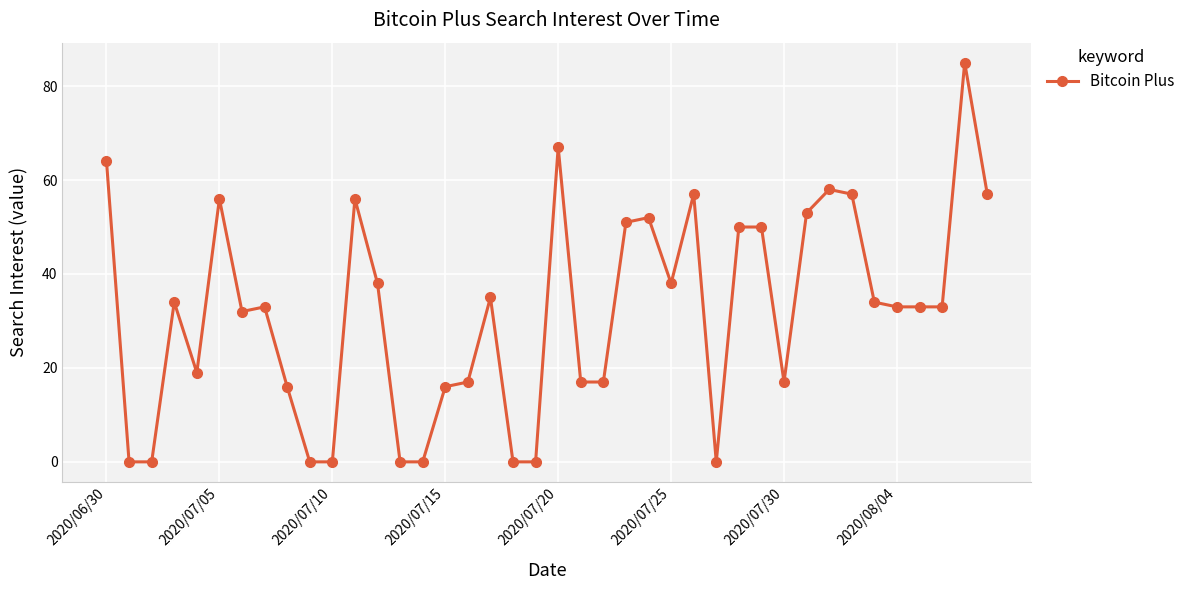

How many series are shown in this chart?

1